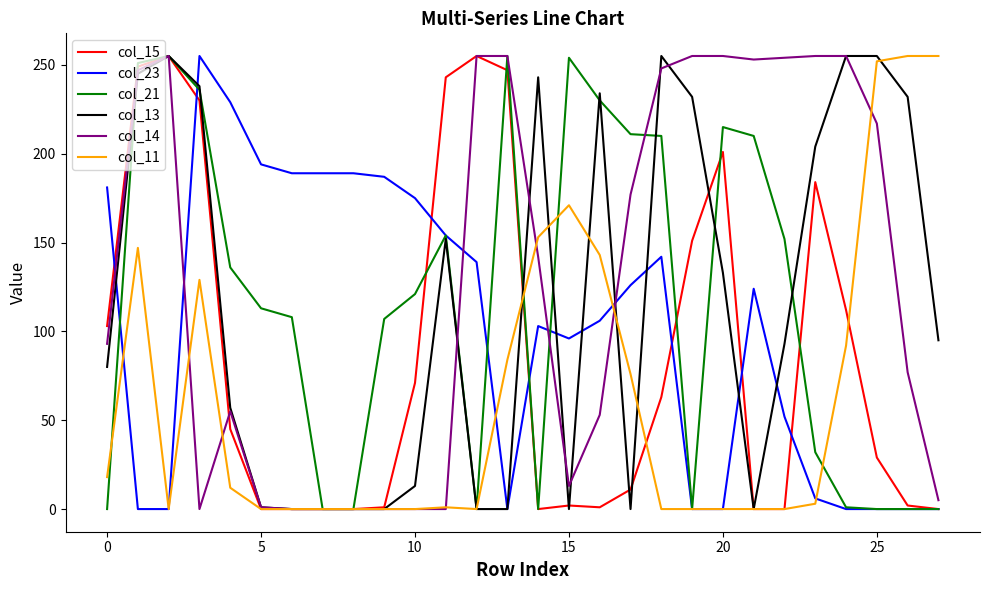

Which series has the largest total across all categories?

col_14